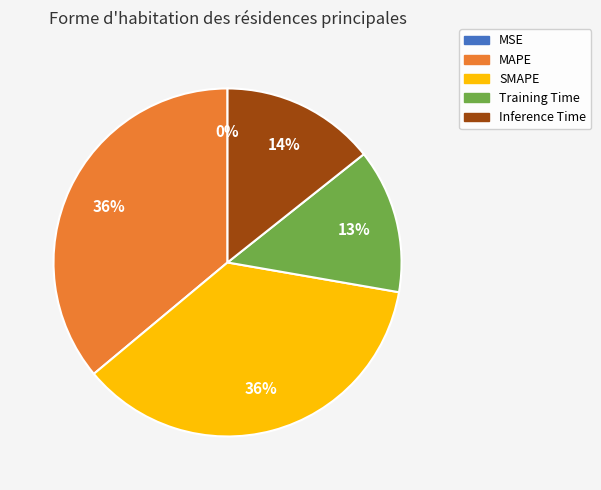

The Training Time slice represents 28% of the pie. True or false?

False